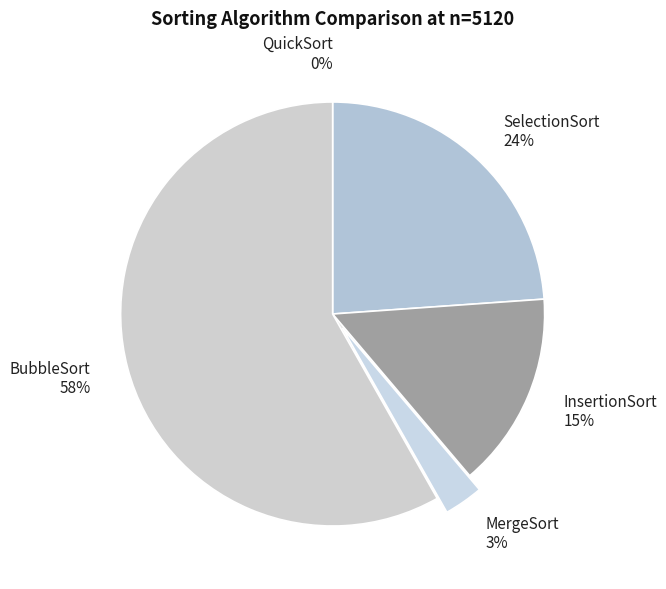

The SelectionSort slice represents 24% of the pie. True or false?

True